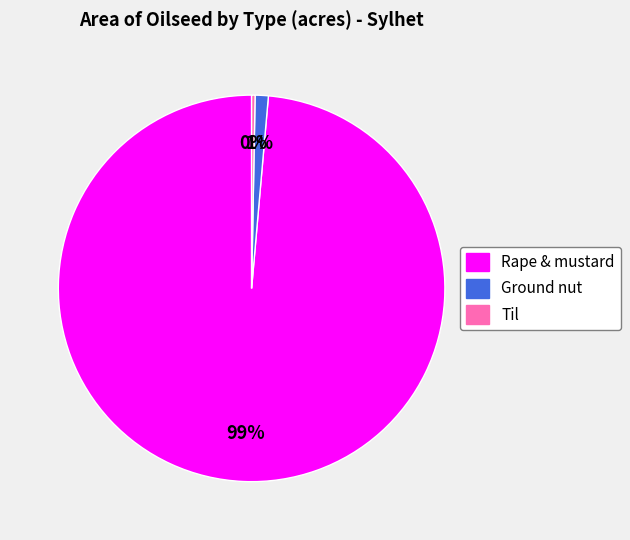

How many slices are in this pie chart?

3